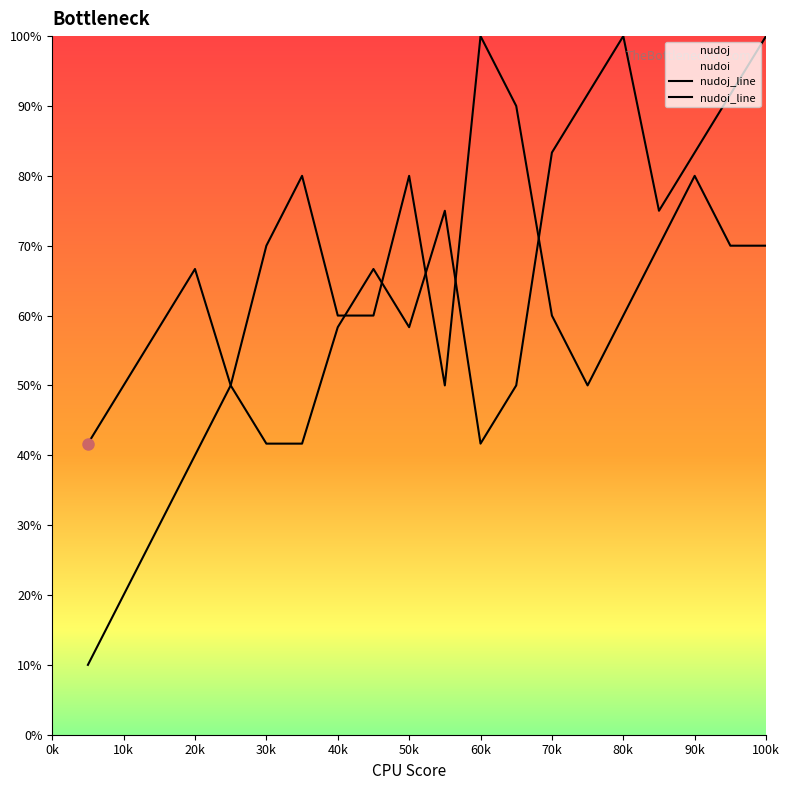

How many times do nudoi and nudoj cross each other?

5